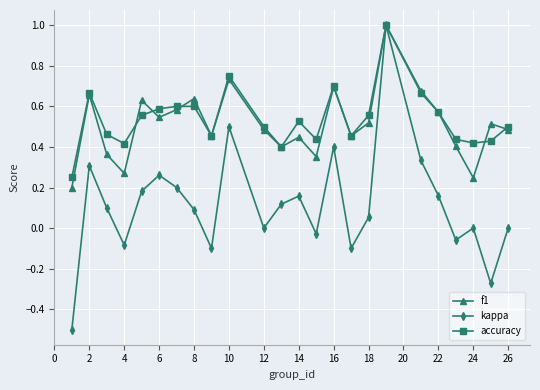

Which series has the widest spread of values?

kappa